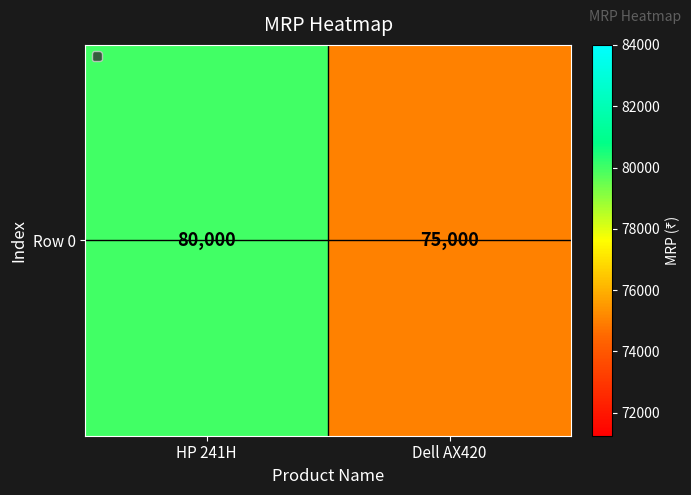

What is the difference between the values at HP 241H and Dell AX420?

5000